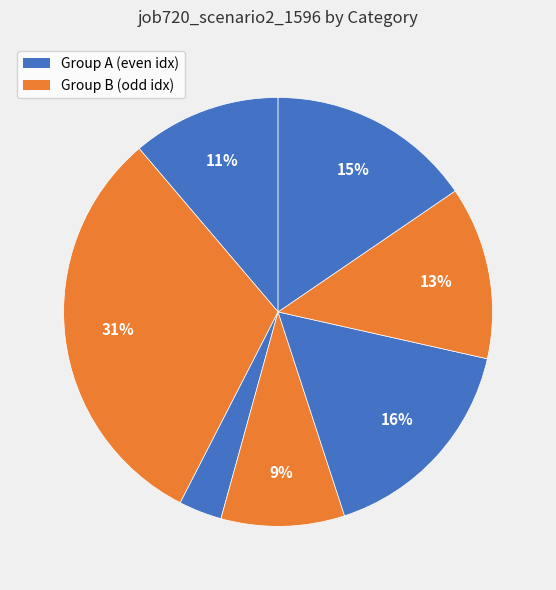

Count the number of slices in the pie.

7